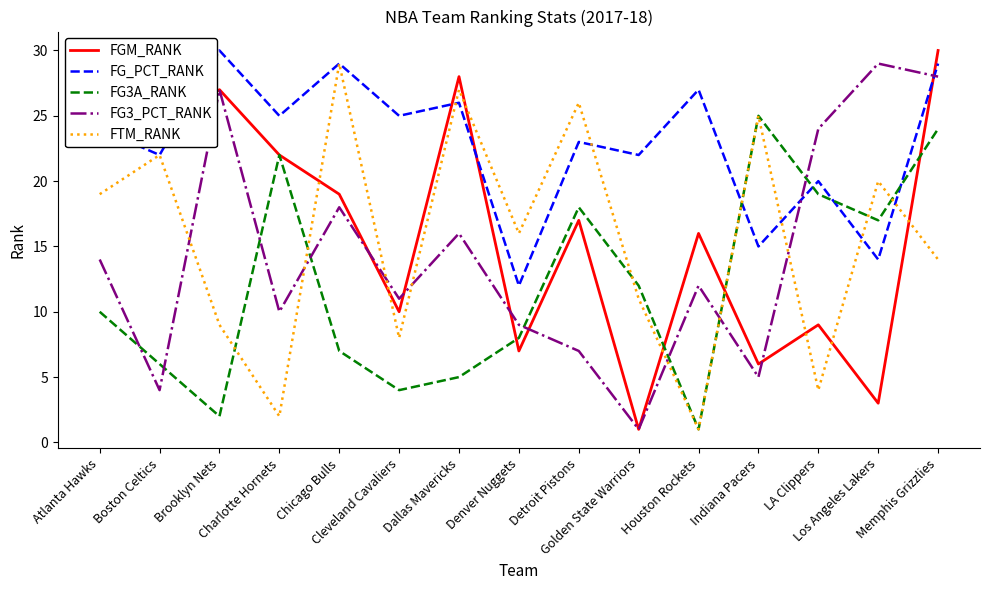

Where is FGM_RANK nearest to the value 15?

Houston Rockets